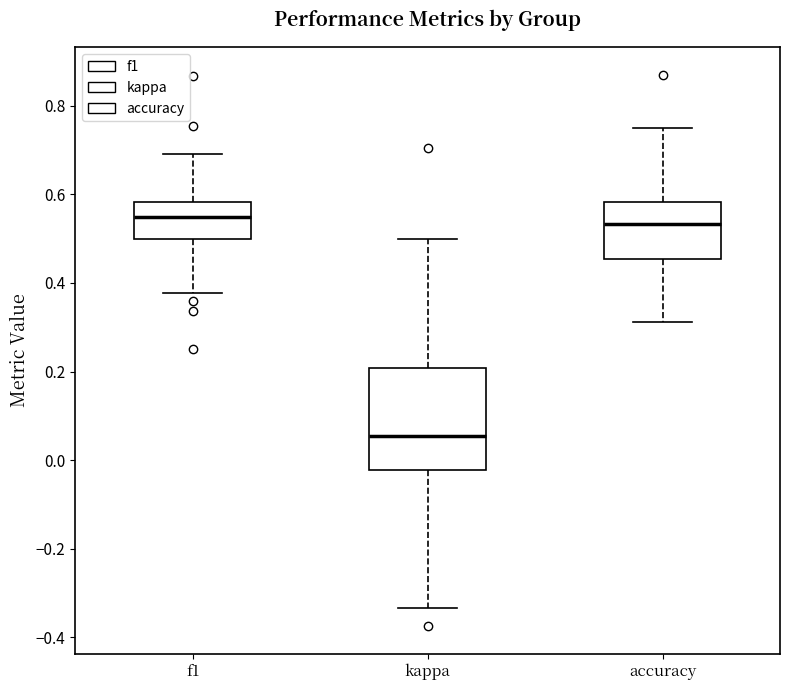

Comparing the boxes themselves (not the whiskers), which one is the tallest?

kappa